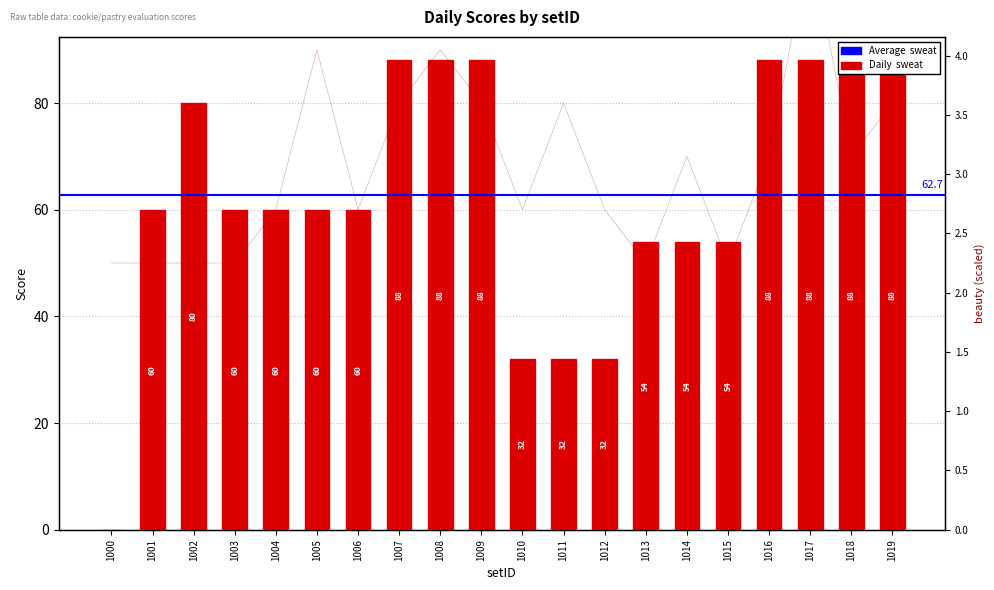

What is the difference between the second highest and second lowest values in the sweat series?

56.0